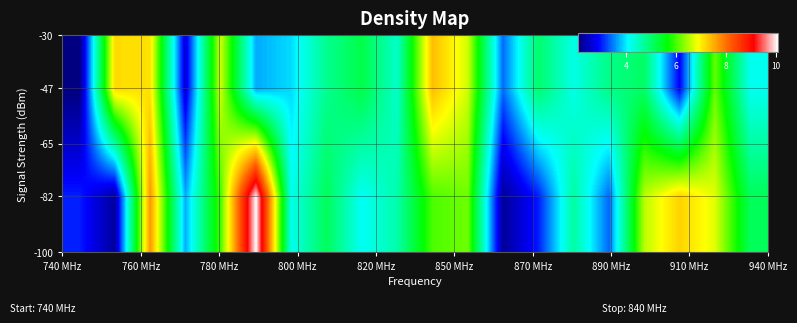

How many distinct data groups are displayed?

2